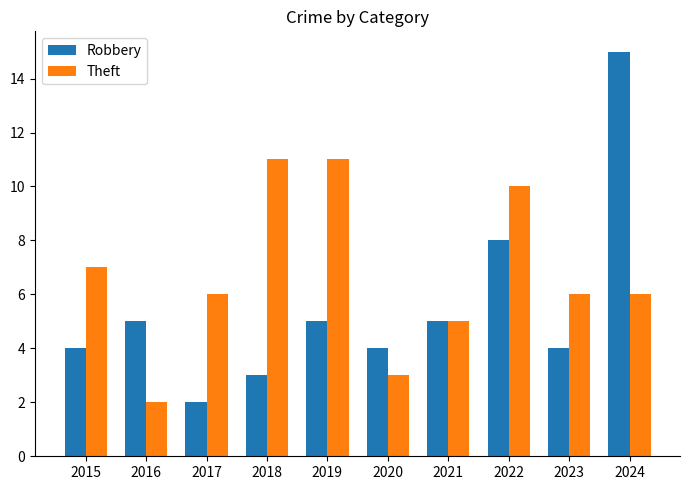

What is the greatest value displayed?

15